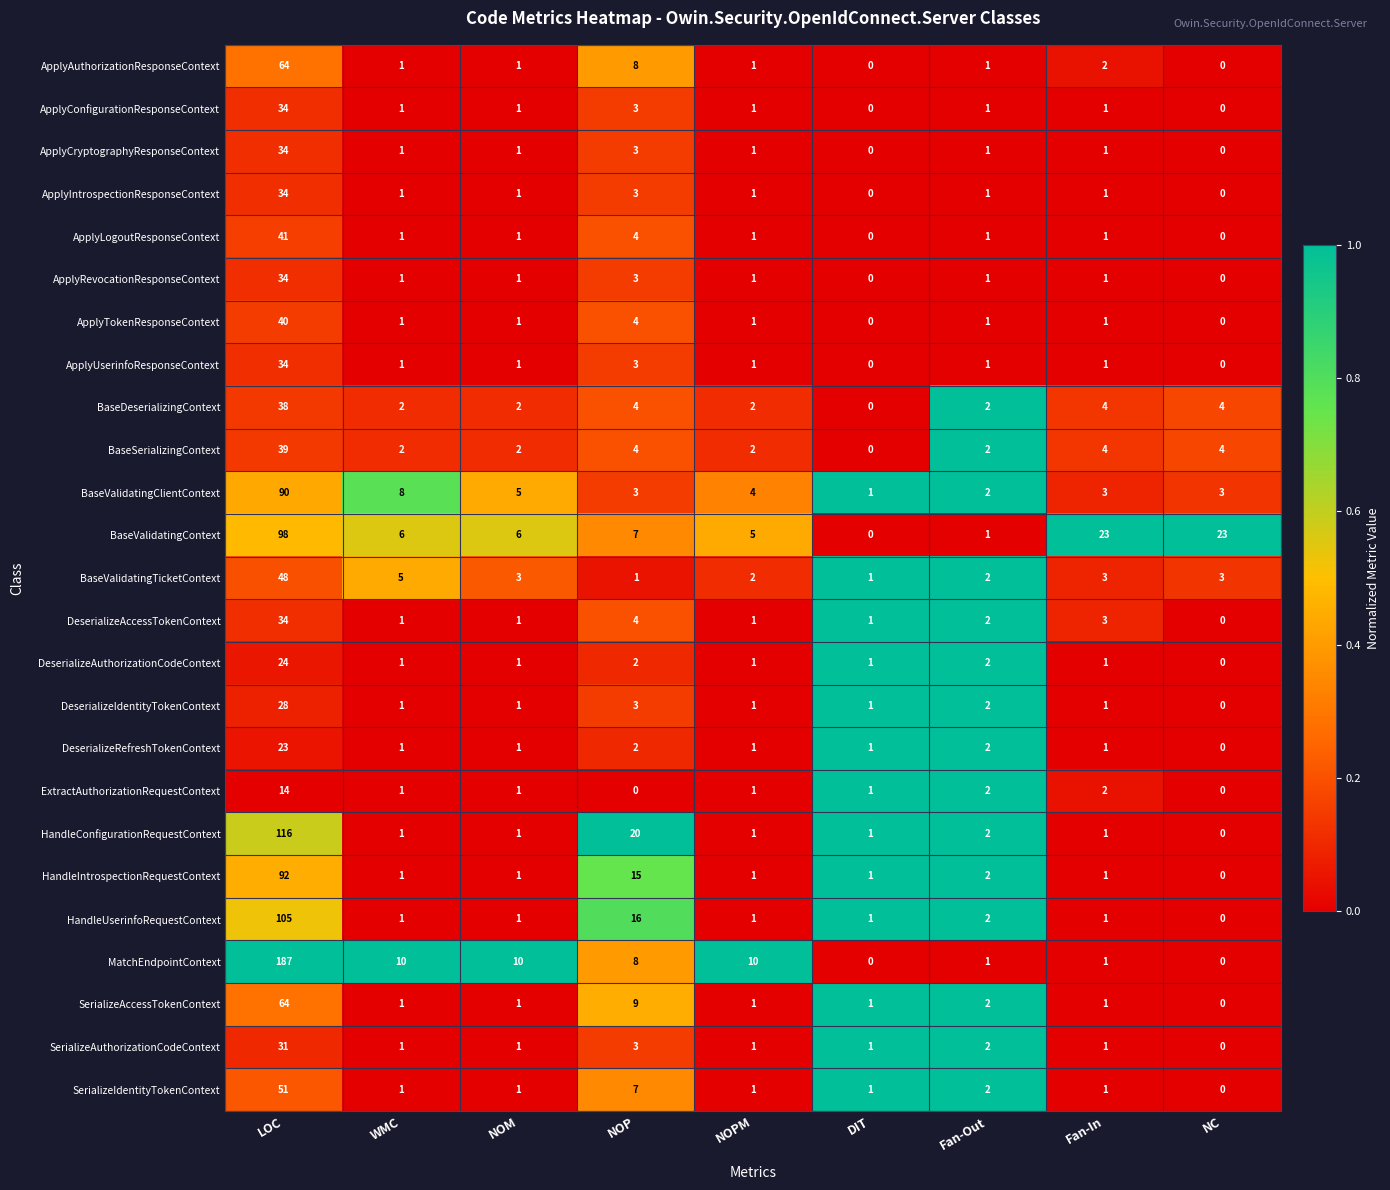

True or false: DeserializeIdentityTokenContext has a value of 1 at Fan-Out.

False